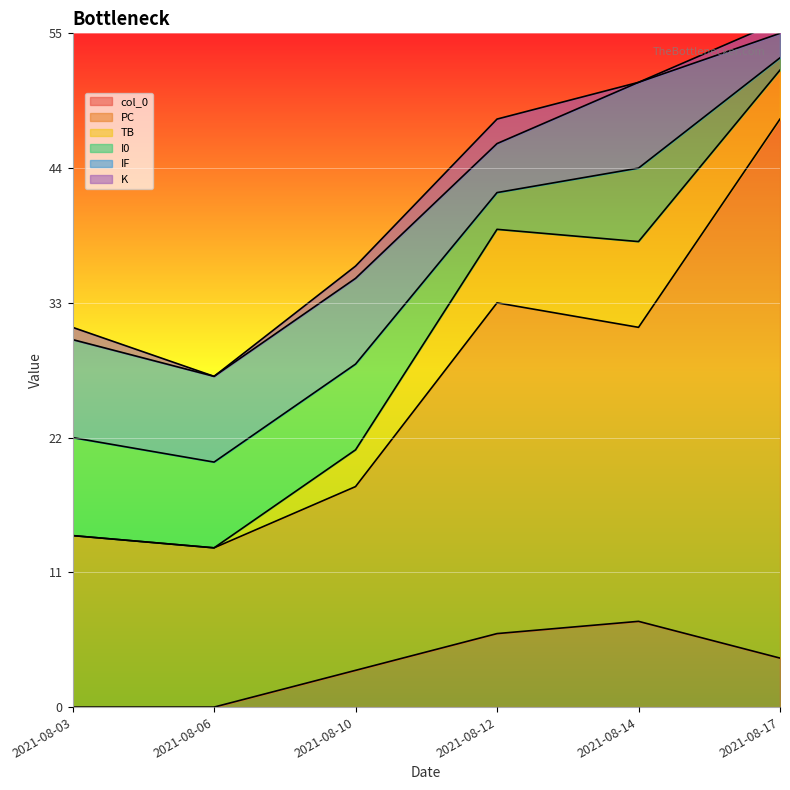

Reading left to right, transcribe all the data shown in this chart.

col_0: 2021-08-03=0	2021-08-06=0	2021-08-10=3	2021-08-12=6	2021-08-14=7	2021-08-17=4
PC: 2021-08-03=14	2021-08-06=13	2021-08-10=15	2021-08-12=27	2021-08-14=24	2021-08-17=44
TB: 2021-08-03=0	2021-08-06=0	2021-08-10=3	2021-08-12=6	2021-08-14=7	2021-08-17=4
I0: 2021-08-03=8	2021-08-06=7	2021-08-10=7	2021-08-12=3	2021-08-14=6	2021-08-17=1
IF: 2021-08-03=8	2021-08-06=7	2021-08-10=7	2021-08-12=4	2021-08-14=7	2021-08-17=2
K: 2021-08-03=1	2021-08-06=0	2021-08-10=1	2021-08-12=2	2021-08-14=0	2021-08-17=1